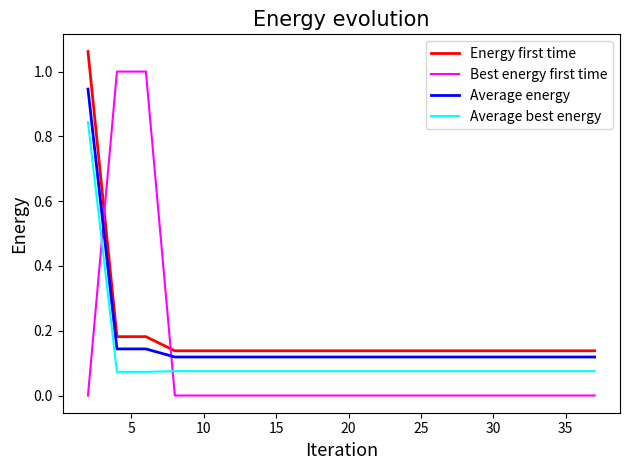

How many lines are shown in the chart?

4